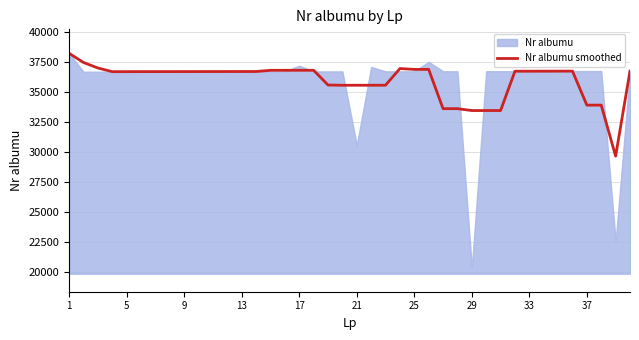

How many lines are shown in the chart?

1